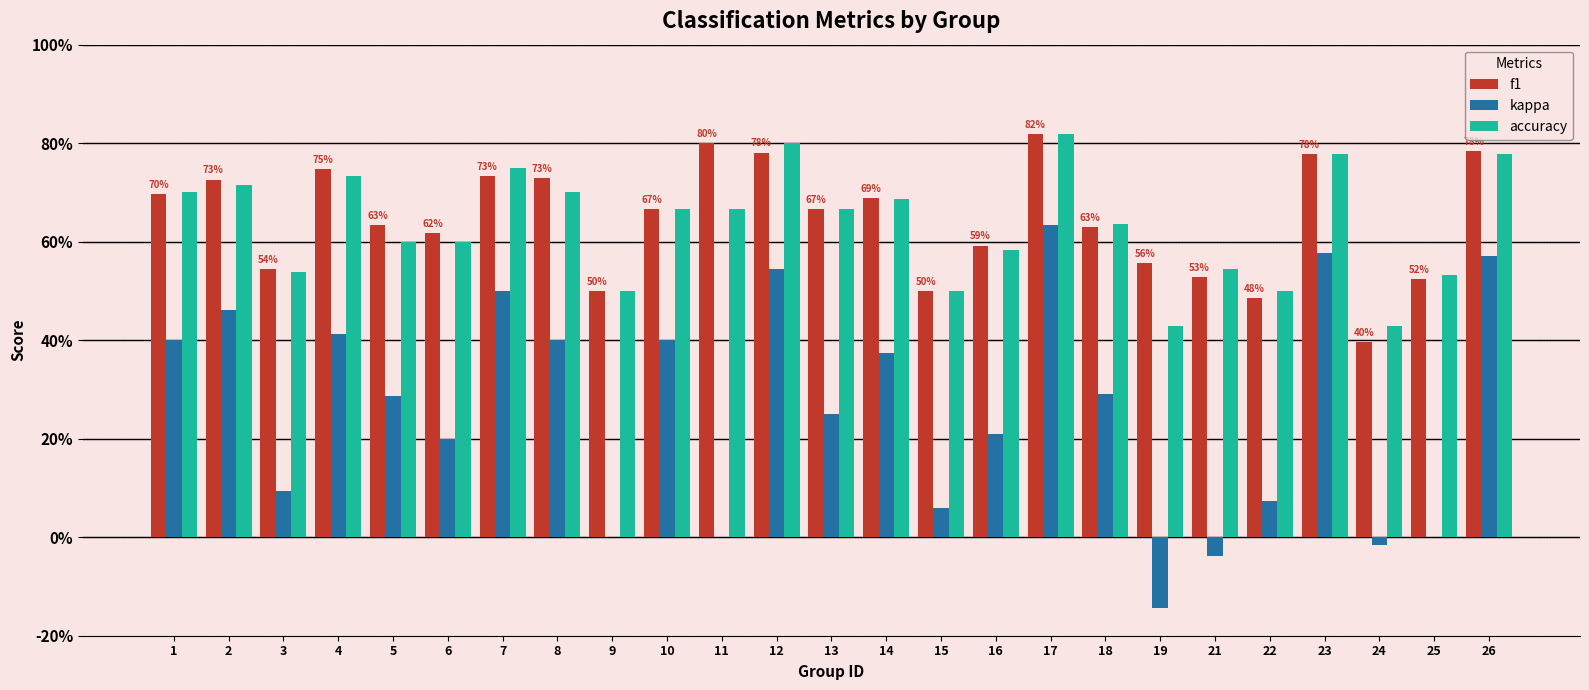

Which series has the largest total across all categories?

f1